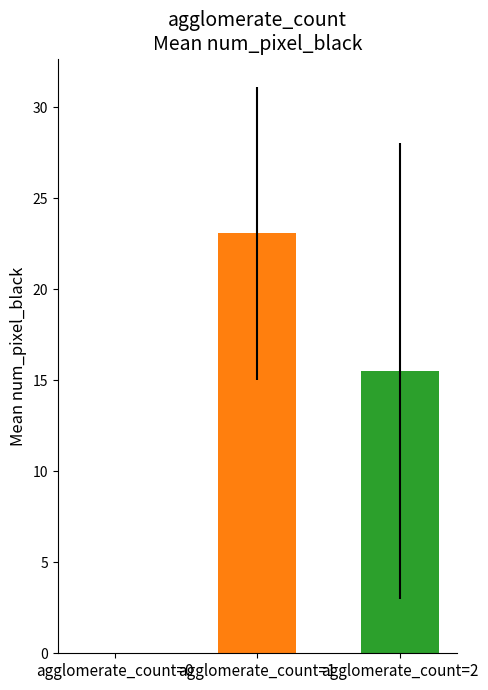

What is the maximum value shown in the chart?

23.1